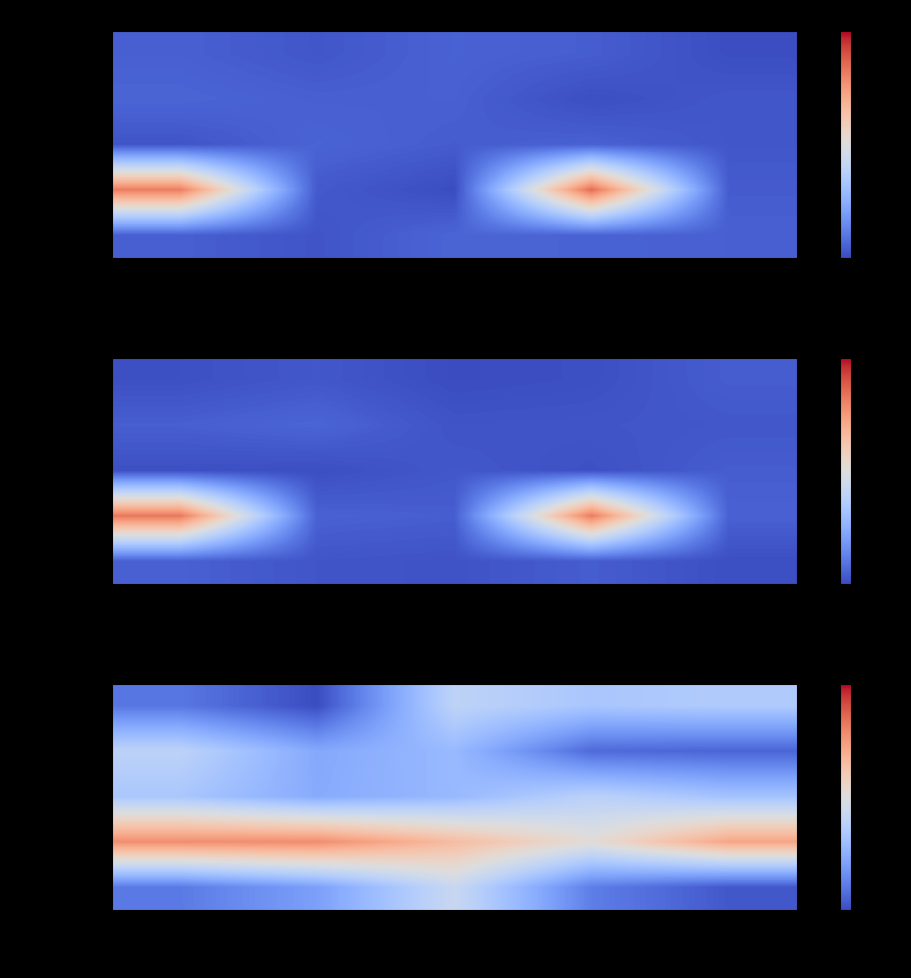

Where is Extension.url nearest to the value 1?

Extension.url